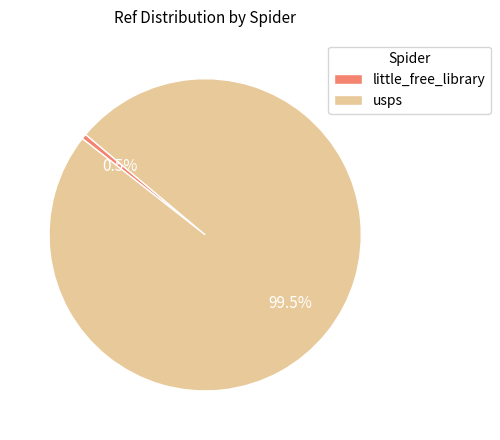

What is the smallest slice in the pie chart?

little_free_library